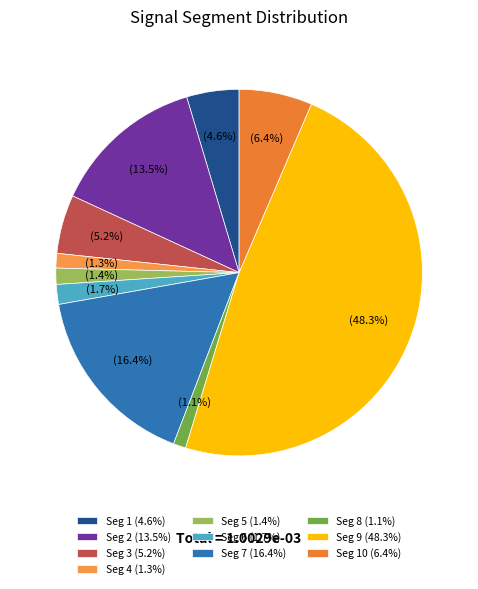

Does any single category account for the majority?

No